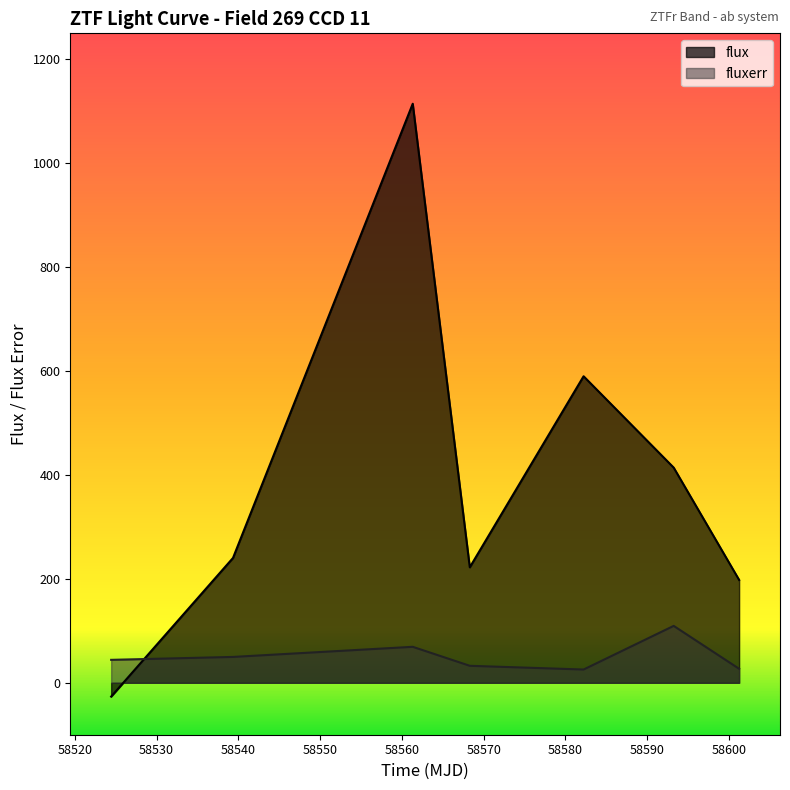

What is the spread (max minus min) of values at 58601.25203699991?

171.0